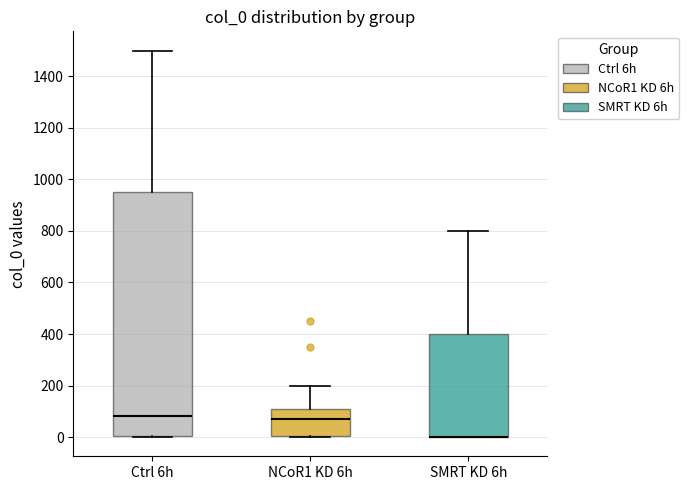

Reading left to right, transcribe this box plot: for each box, give where its median line is, the range the box spans, and where its two whiskers end, as read against the y-axis. The values are not printed on the chart, so give them approximately, as read against the axis.

Ctrl 6h: median 80, box 0 to 940, whiskers 0 to 1500
NCoR1 KD 6h: median 80, box 0 to 120, whiskers 0 to 200
SMRT KD 6h: median 0 (drawn on the box's lower edge), box 0 to 400, whiskers 0 to 800